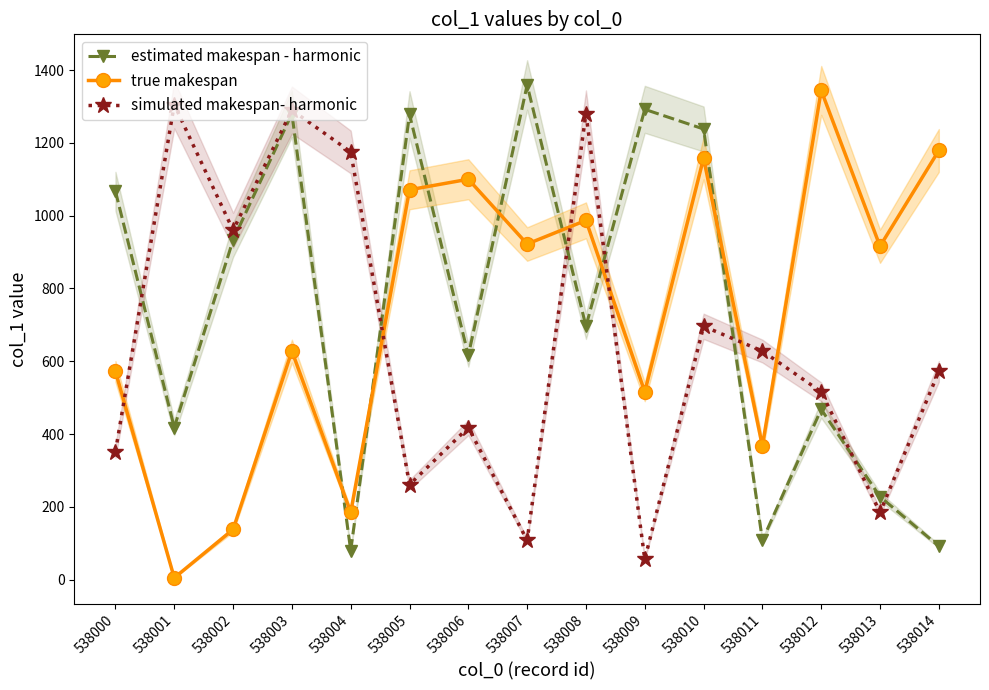

How many lines are shown in the chart?

3